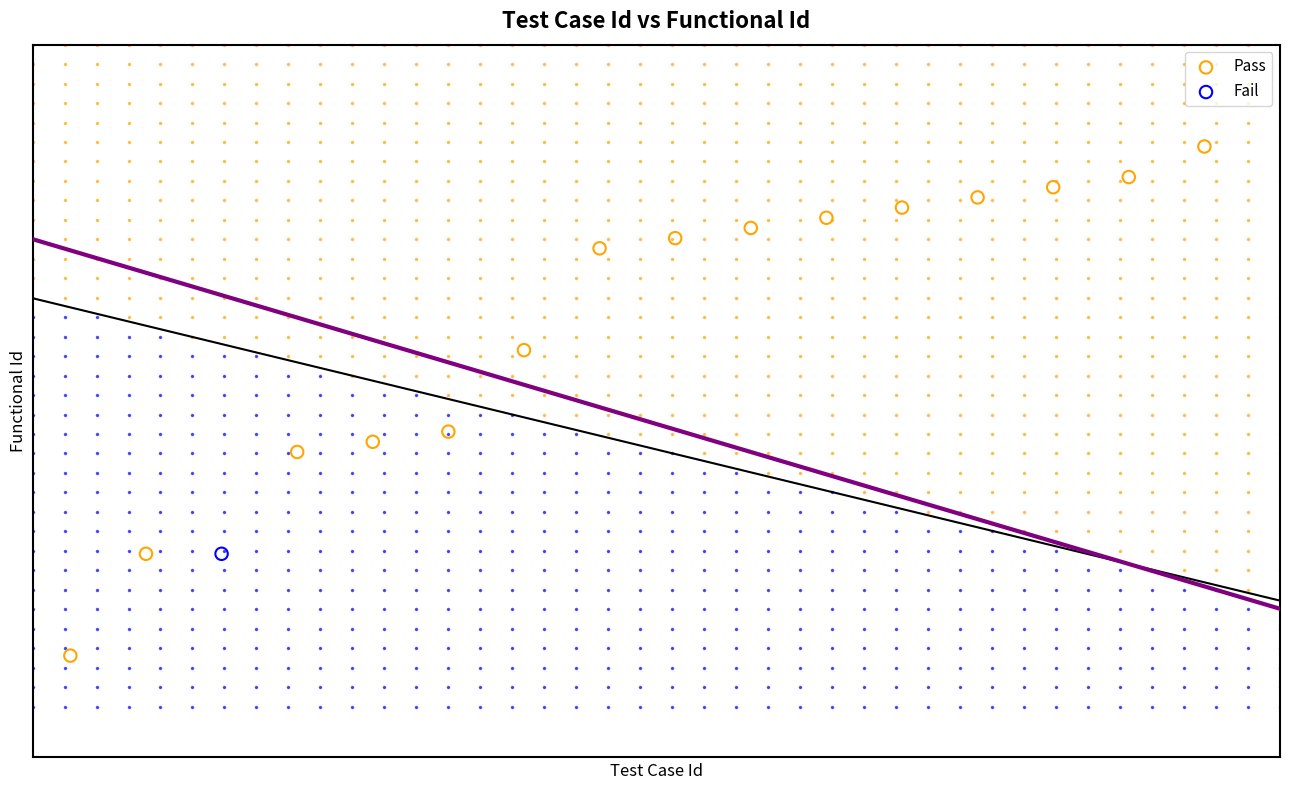

What are all the series names shown in the legend?

Pass, Fail